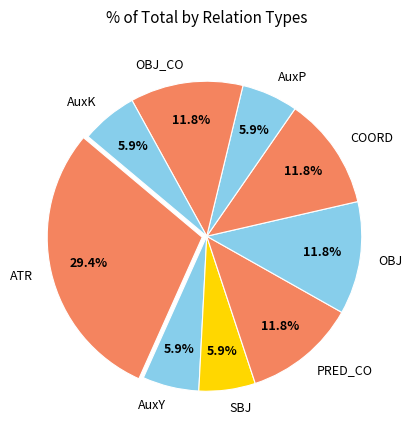

What portion of the pie excludes AuxP?

94.1%